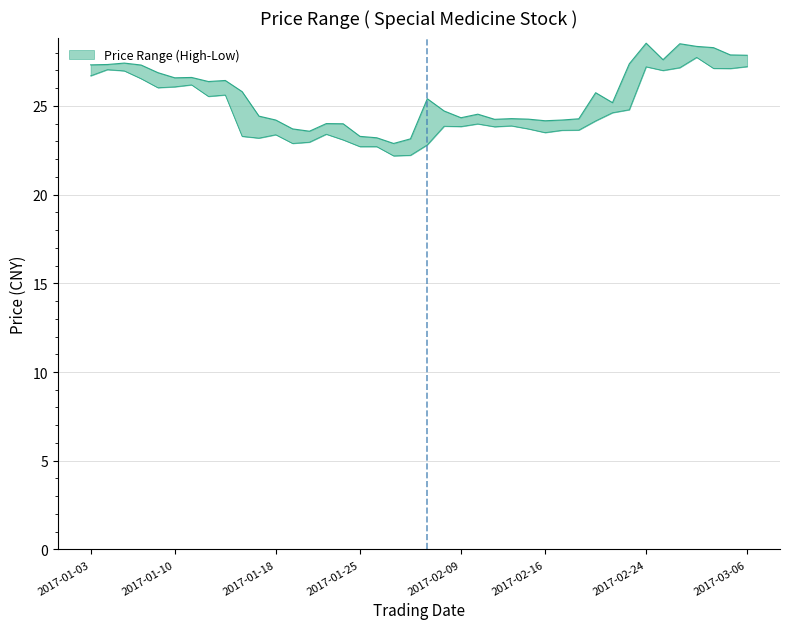

Reading left to right, extract all data points from this chart.

highest: 27.3	27.3	27.4	27.3	26.9	26.6	26.6	26.4	26.4	25.8	24.4	24.2	23.7	23.6	24.0	24.0	23.3	23.2	22.9	23.1	25.4	24.7	24.3	24.5	24.2	24.3	24.2	24.2	24.2	24.3	25.7	25.2	27.4	28.5	27.6	28.5	28.4	28.3	27.9	27.9
lowest: 26.7	27.0	27.0	26.5	26.0	26.1	26.2	25.5	25.6	23.3	23.2	23.4	22.9	22.9	23.4	23.1	22.7	22.7	22.2	22.2	22.8	23.9	23.8	24.0	23.8	23.9	23.7	23.5	23.6	23.6	24.1	24.6	24.8	27.2	27.0	27.1	27.7	27.1	27.1	27.2